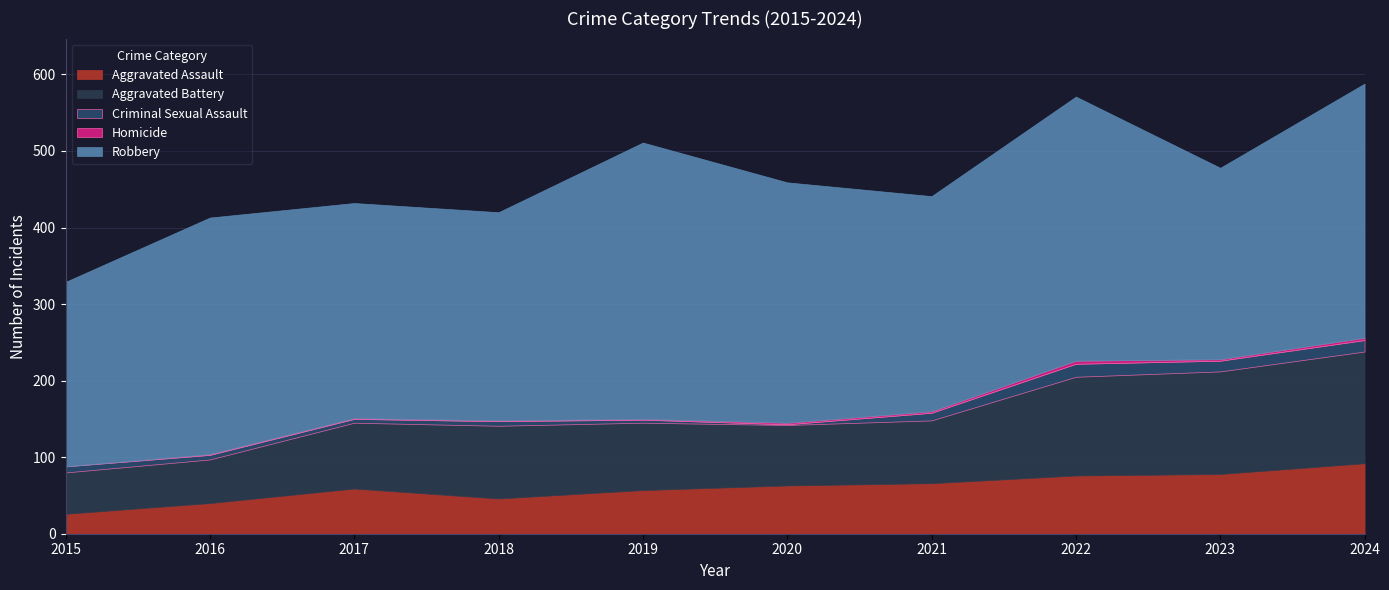

Which category has the highest value in the Homicide series?

2022